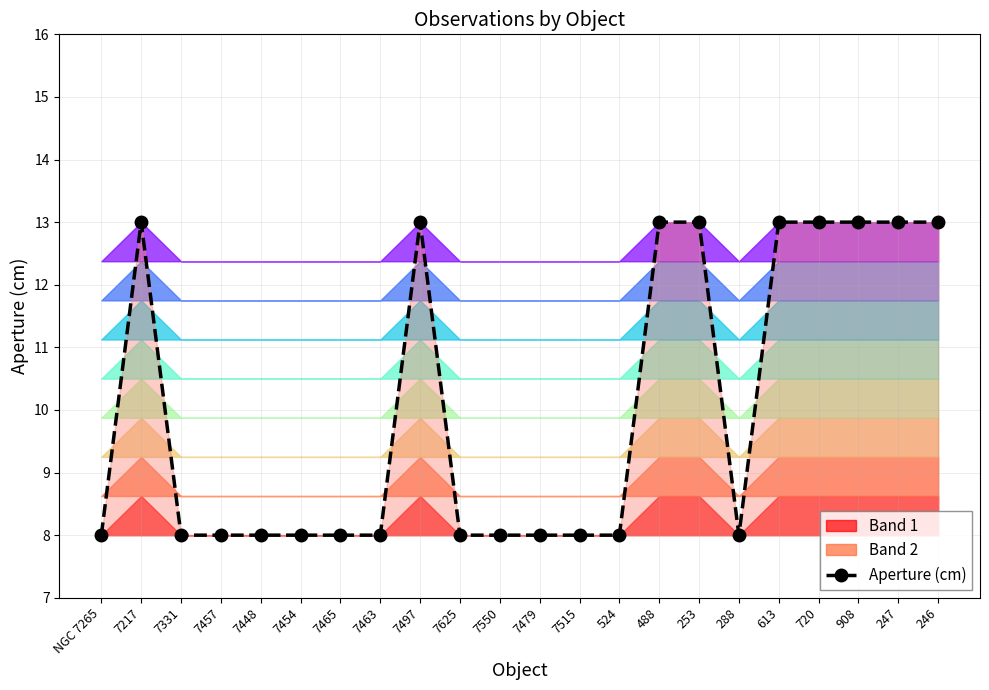

True or false: the data shows 9 at 247.

False